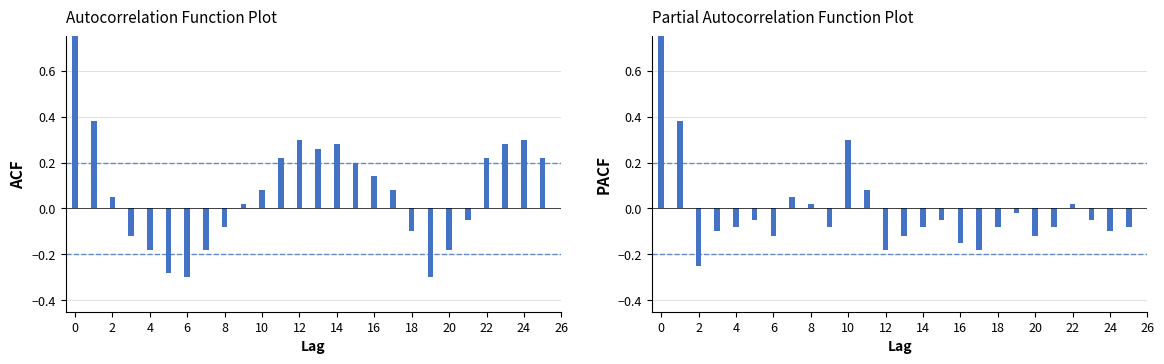

List the series in order of their overall mean, highest first.

ACF, PACF